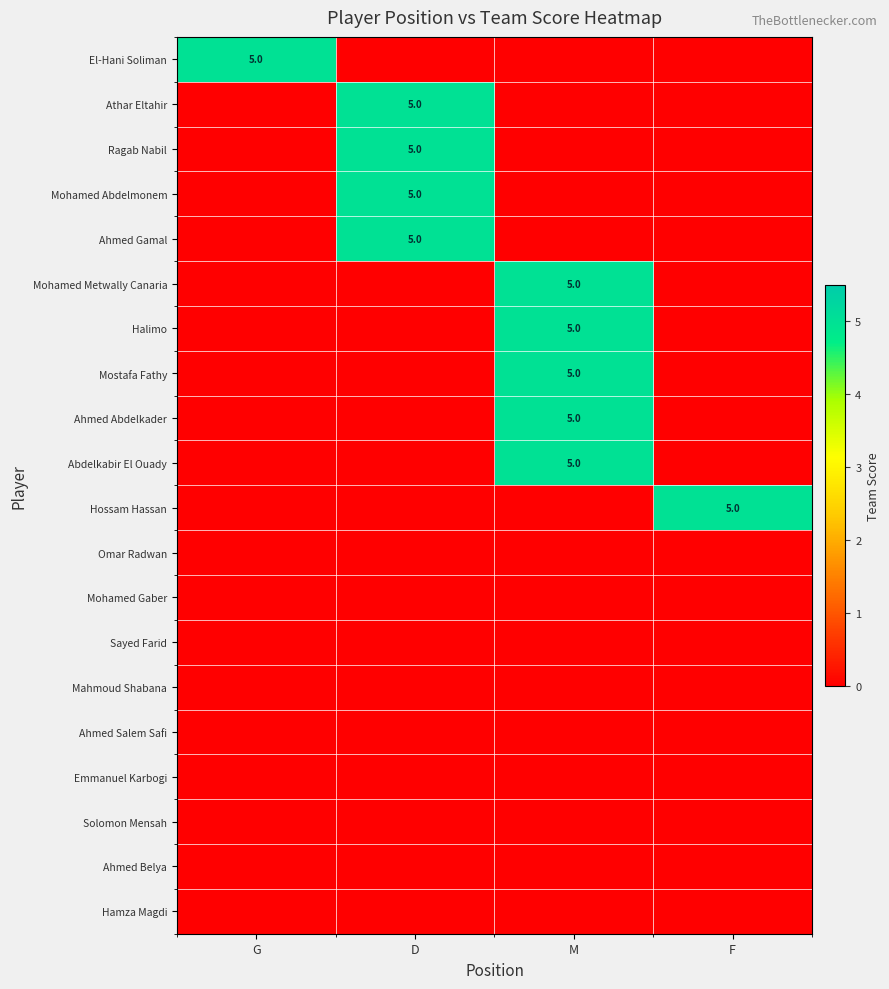

The Mohamed Abdelmonem series shows 5 at D. True or false?

True